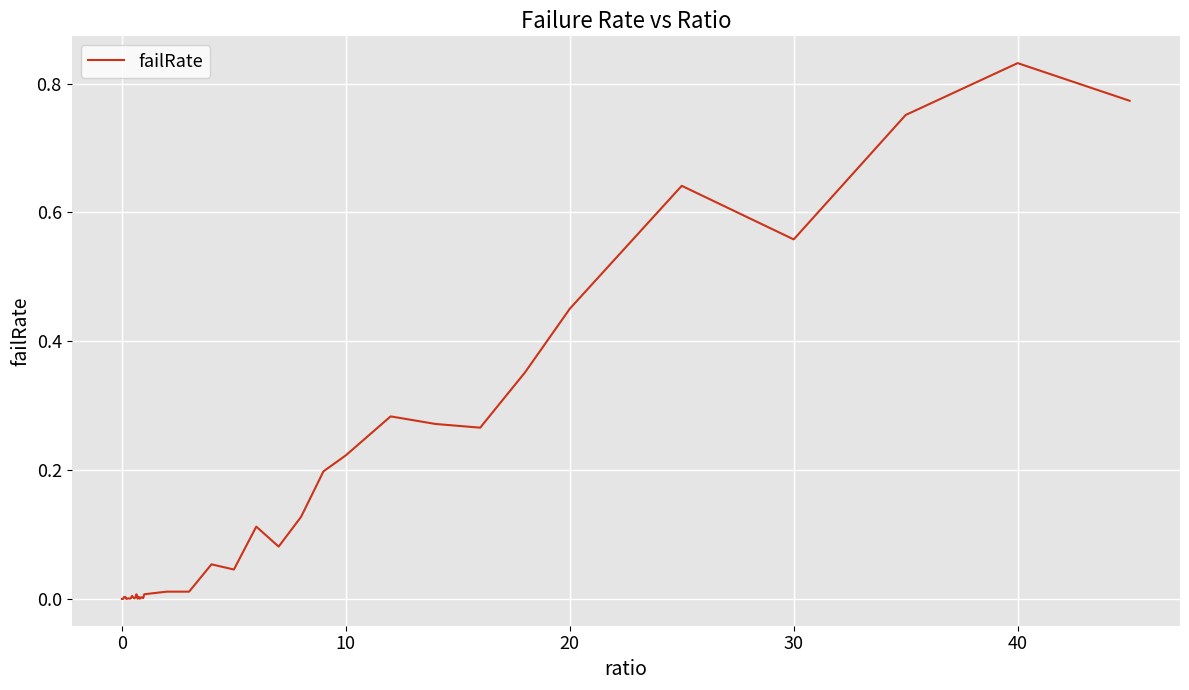

Which label corresponds to the largest value in the chart?

40